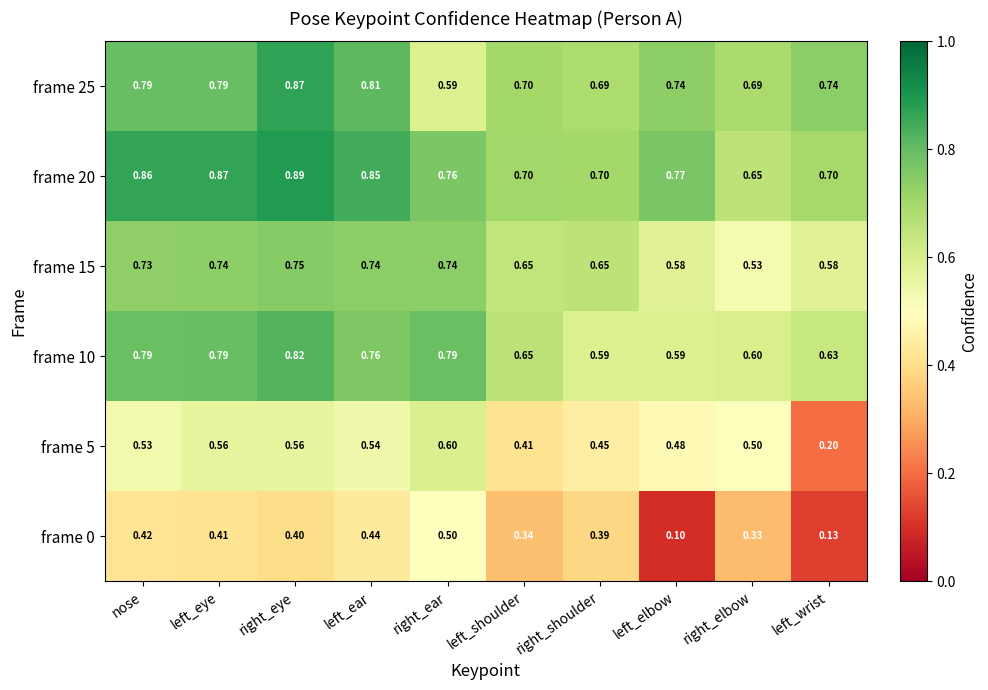

How many series are shown in this chart?

6